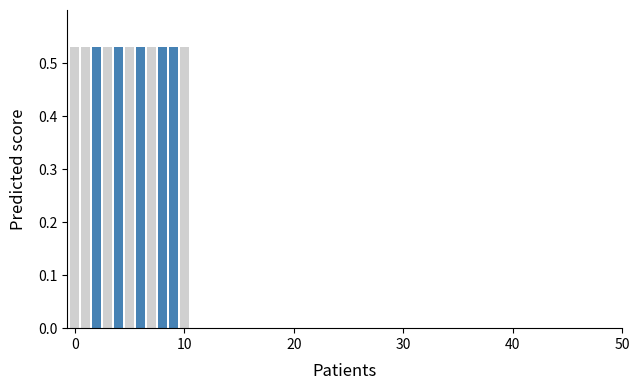

What is the label of the 14th bar from the left?

13